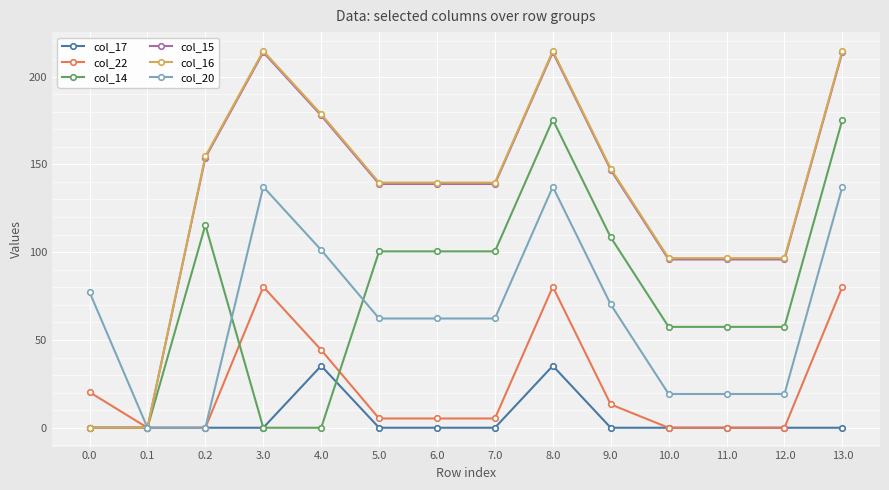

At which category is the sum across all series the highest?

8.0